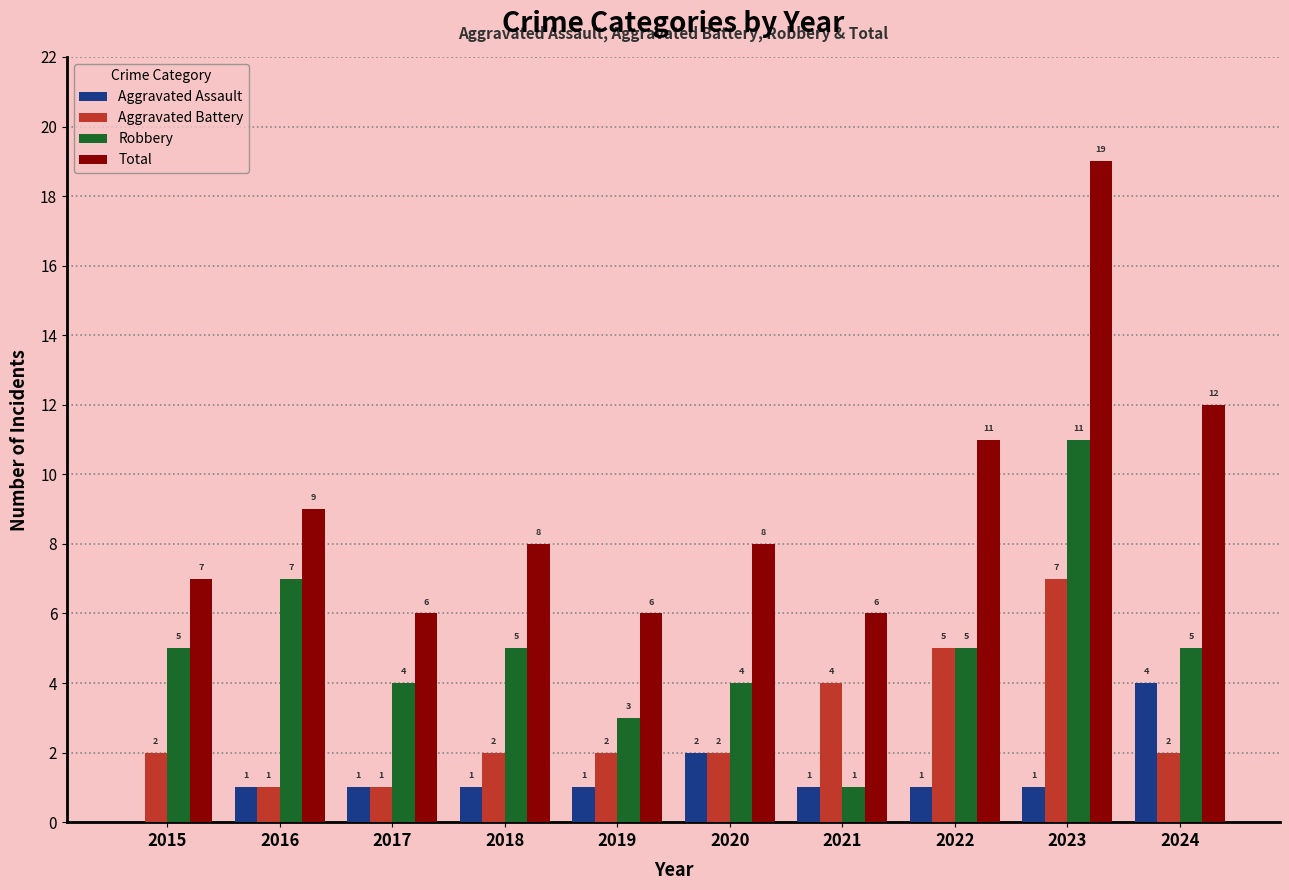

True or false: Total has a value of 16 at 2022.

False